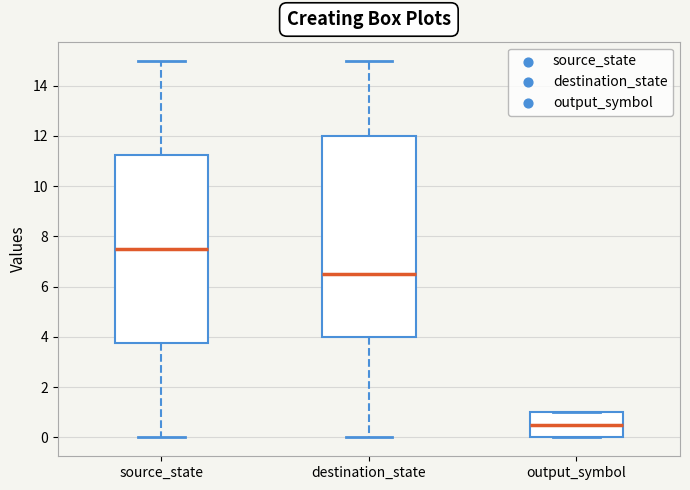

Reading left to right, transcribe this box plot: for each box, give where its median line is, the range the box spans, and where its two whiskers end, as read against the y-axis. The values are not printed on the chart, so give them approximately, as read against the axis.

source_state: median 7.6, box 3.8 to 11.2, whiskers 0.0 to 15.0
destination_state: median 6.6, box 4.0 to 12.0, whiskers 0.0 to 15.0
output_symbol: median 0.6, box 0.0 to 1.0, whiskers 0.0 to 1.0